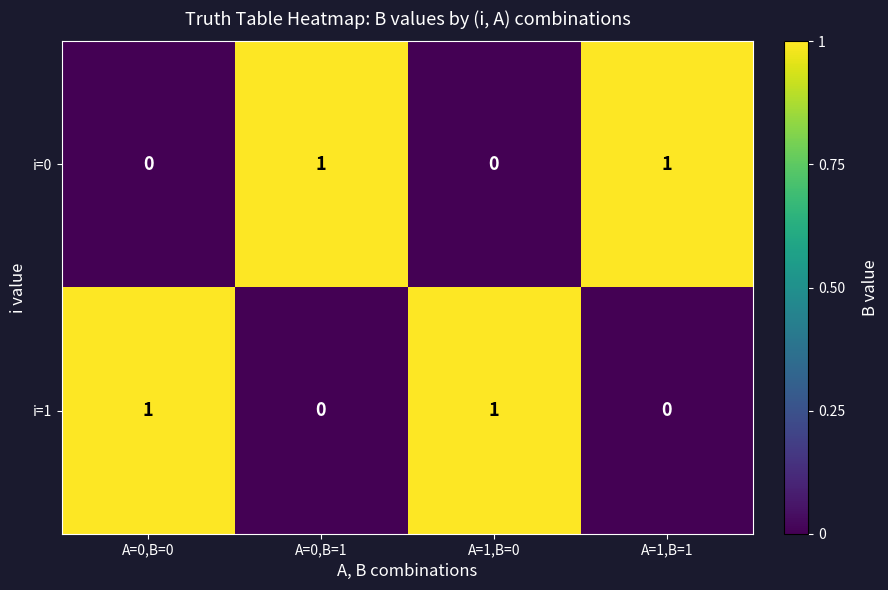

What is the total value across all series at A=0,B=1?

1